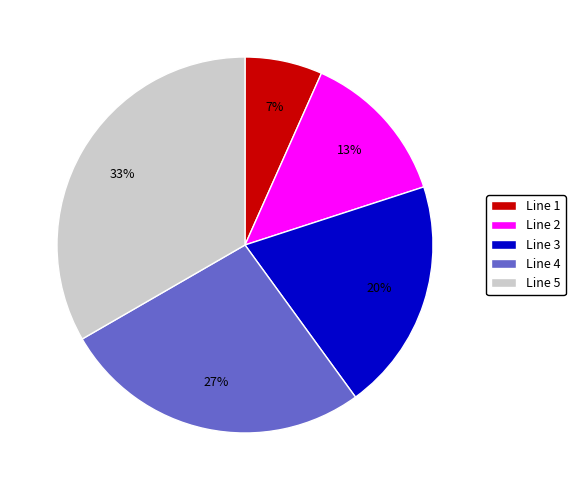

Does Line 5 represent more than half of the total?

No